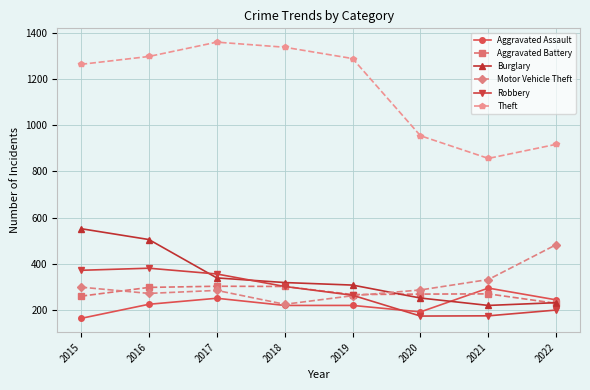

Which category has the lowest value in the Aggravated Battery series?

2022